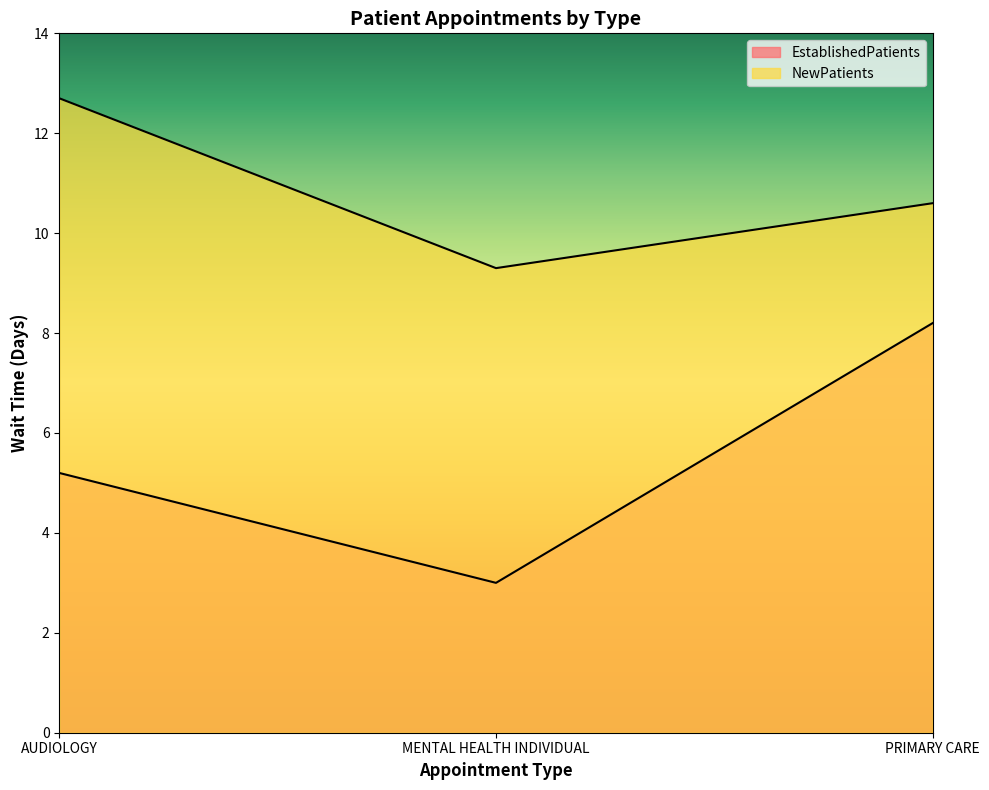

Which series has the largest total across all categories?

NewPatients